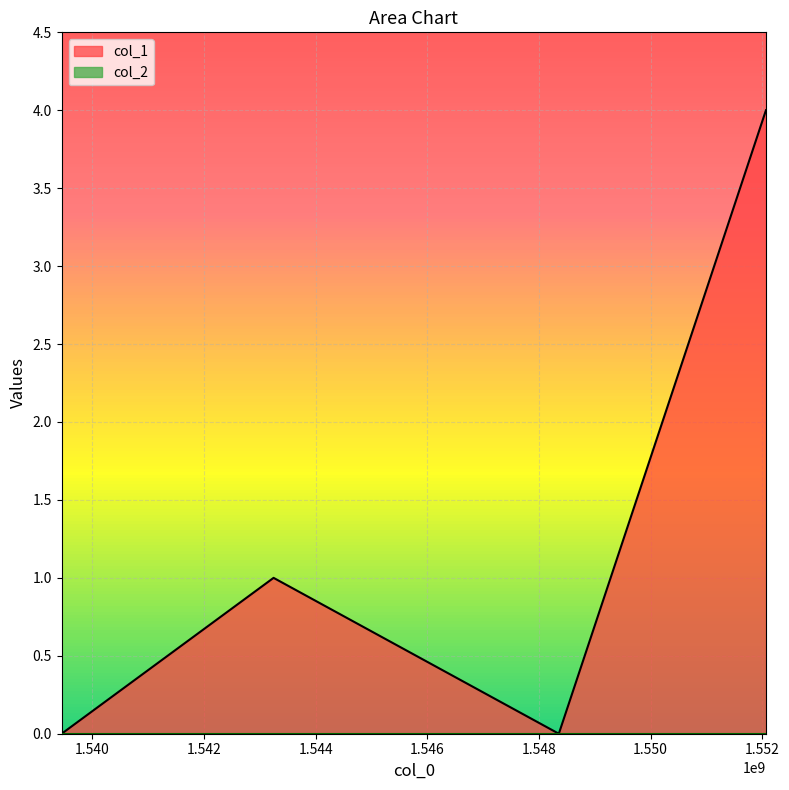

List the labels in order of value, largest first.

1552068766, 1543245132, 1539447445, 1548357097